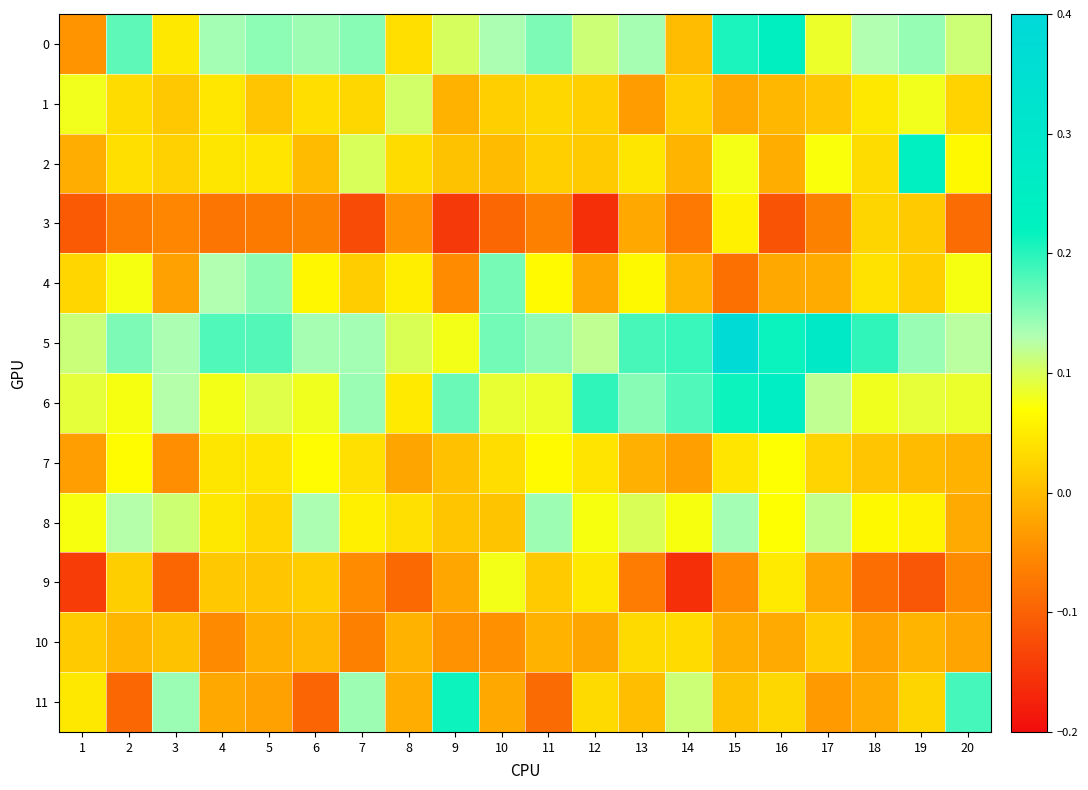

Reading left to right, what are all the values shown in this chart?

0: 1=-0.0	2=0.2	3=0.0	4=0.1	5=0.1	6=0.1	7=0.2	8=0.0	9=0.1	10=0.1	11=0.2	12=0.1	13=0.1	14=0.0	15=0.2	16=0.2	17=0.1	18=0.1	19=0.1	20=0.1
1: 1=0.1	2=0.0	3=0.0	4=0.0	5=0.0	6=0.0	7=0.0	8=0.1	9=-0.0	10=0.0	11=0.0	12=0.0	13=-0.0	14=0.0	15=-0.0	16=-0.0	17=0.0	18=0.0	19=0.1	20=0.0
2: 1=-0.0	2=0.0	3=0.0	4=0.0	5=0.0	6=-0.0	7=0.1	8=0.0	9=0.0	10=-0.0	11=0.0	12=0.0	13=0.0	14=-0.0	15=0.1	16=-0.0	17=0.1	18=0.0	19=0.2	20=0.1
3: 1=-0.1	2=-0.1	3=-0.1	4=-0.1	5=-0.1	6=-0.1	7=-0.1	8=-0.0	9=-0.1	10=-0.1	11=-0.1	12=-0.2	13=-0.0	14=-0.1	15=0.1	16=-0.1	17=-0.1	18=0.0	19=0.0	20=-0.1
4: 1=0.0	2=0.1	3=-0.0	4=0.1	5=0.1	6=0.1	7=0.0	8=0.1	9=-0.1	10=0.2	11=0.1	12=-0.0	13=0.1	14=-0.0	15=-0.1	16=-0.0	17=-0.0	18=0.0	19=0.0	20=0.1
5: 1=0.1	2=0.2	3=0.1	4=0.2	5=0.2	6=0.1	7=0.1	8=0.1	9=0.1	10=0.2	11=0.1	12=0.1	13=0.2	14=0.2	15=0.4	16=0.2	17=0.3	18=0.2	19=0.1	20=0.1
6: 1=0.1	2=0.1	3=0.1	4=0.1	5=0.1	6=0.1	7=0.1	8=0.0	9=0.2	10=0.1	11=0.1	12=0.2	13=0.2	14=0.2	15=0.2	16=0.2	17=0.1	18=0.1	19=0.1	20=0.1
7: 1=-0.0	2=0.1	3=-0.0	4=0.0	5=0.0	6=0.1	7=0.0	8=-0.0	9=0.0	10=0.0	11=0.1	12=0.0	13=-0.0	14=-0.0	15=0.0	16=0.1	17=0.0	18=0.0	19=-0.0	20=-0.0
8: 1=0.1	2=0.1	3=0.1	4=0.0	5=0.0	6=0.1	7=0.1	8=0.0	9=0.0	10=0.0	11=0.1	12=0.1	13=0.1	14=0.1	15=0.1	16=0.1	17=0.1	18=0.1	19=0.1	20=-0.0
9: 1=-0.1	2=0.0	3=-0.1	4=0.0	5=0.0	6=0.0	7=-0.1	8=-0.1	9=-0.0	10=0.1	11=0.0	12=0.0	13=-0.1	14=-0.2	15=-0.0	16=0.0	17=-0.0	18=-0.1	19=-0.1	20=-0.1
10: 1=0.0	2=-0.0	3=0.0	4=-0.1	5=-0.0	6=-0.0	7=-0.1	8=-0.0	9=-0.0	10=-0.0	11=-0.0	12=-0.0	13=0.0	14=0.0	15=-0.0	16=-0.0	17=0.0	18=-0.0	19=-0.0	20=-0.0
11: 1=0.0	2=-0.1	3=0.1	4=-0.0	5=-0.0	6=-0.1	7=0.1	8=-0.0	9=0.2	10=-0.0	11=-0.1	12=0.0	13=0.0	14=0.1	15=0.0	16=0.0	17=-0.0	18=-0.0	19=0.0	20=0.2